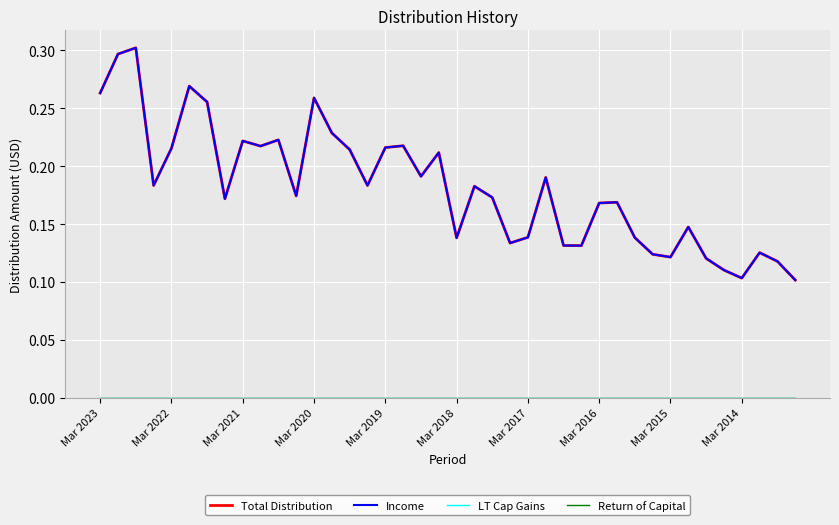

Is this an area chart (filled region under the line)?

No